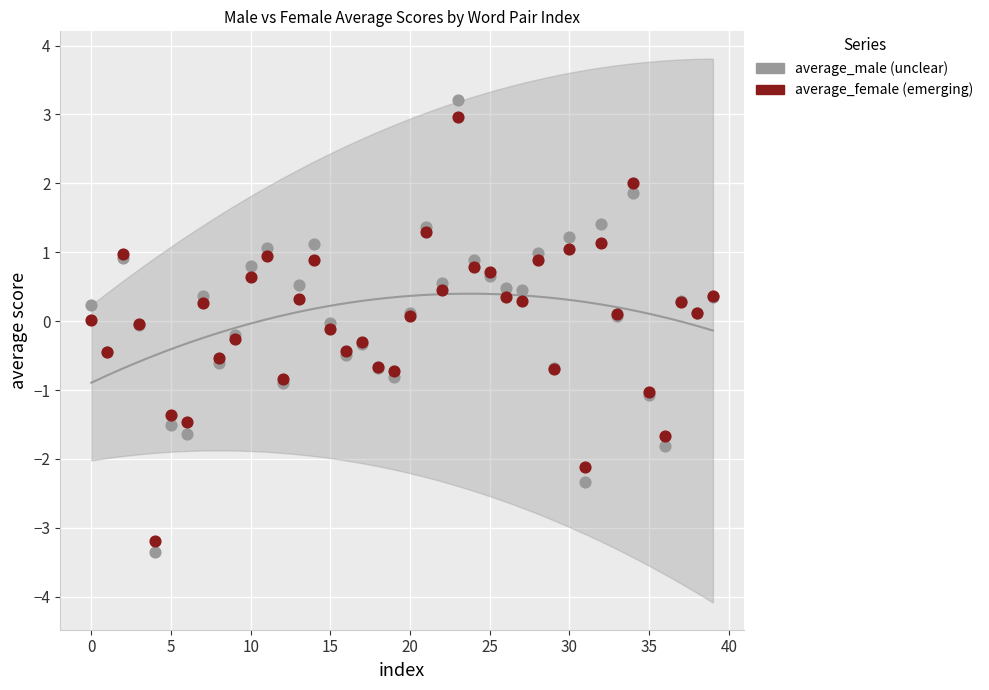

Which series has the widest spread of Y values?

average_male (unclear)